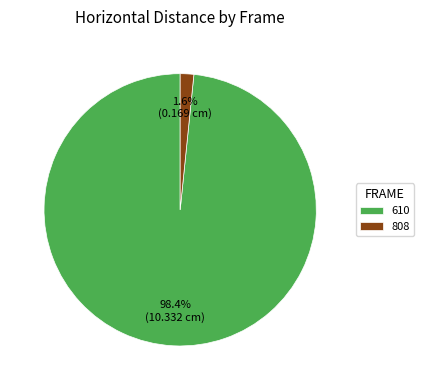

How many slices are in this pie chart?

2